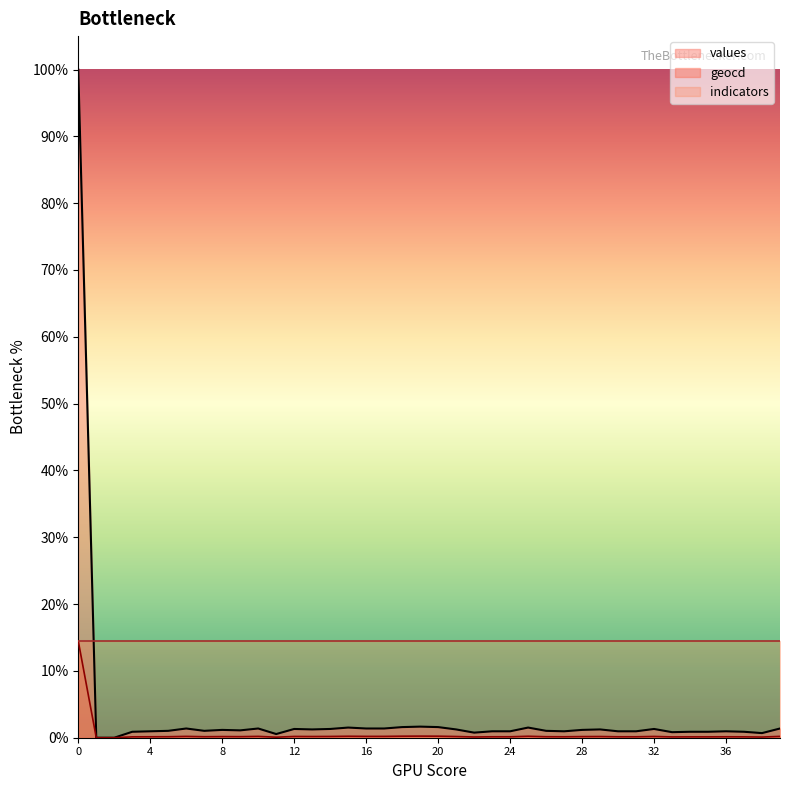

The value of geocd at 35 is 0.1. True or false?

True